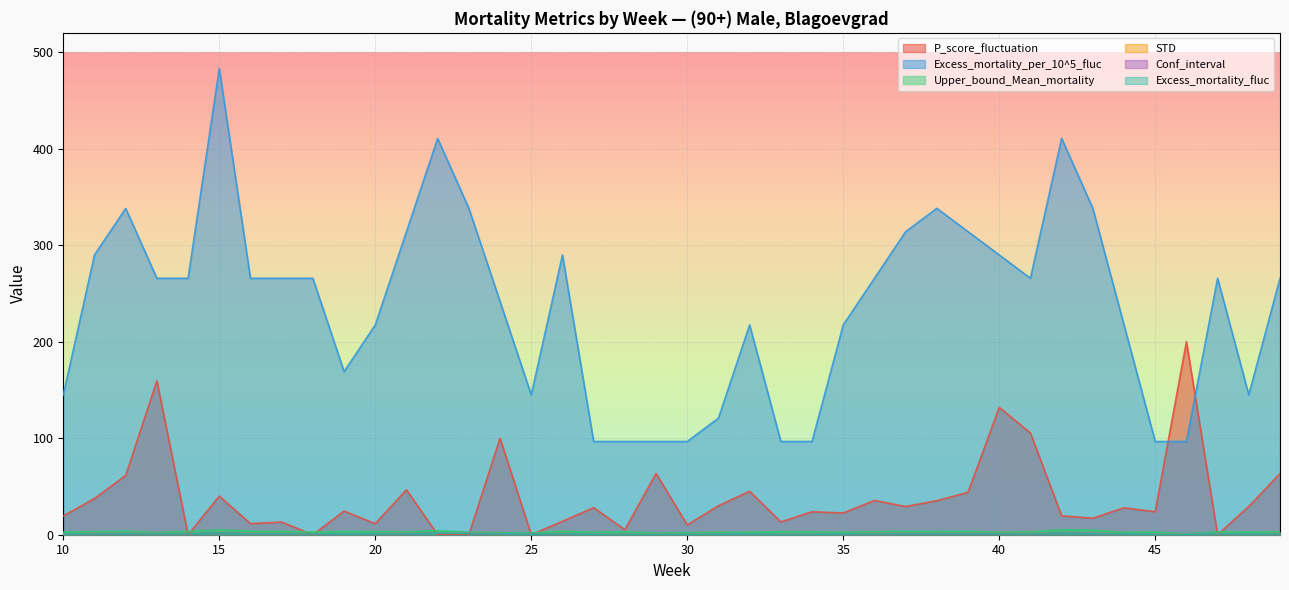

Is the value of Excess_mortality_per_10^5_fluc at 17 greater than the value of P_score_fluctuation at 26?

Yes